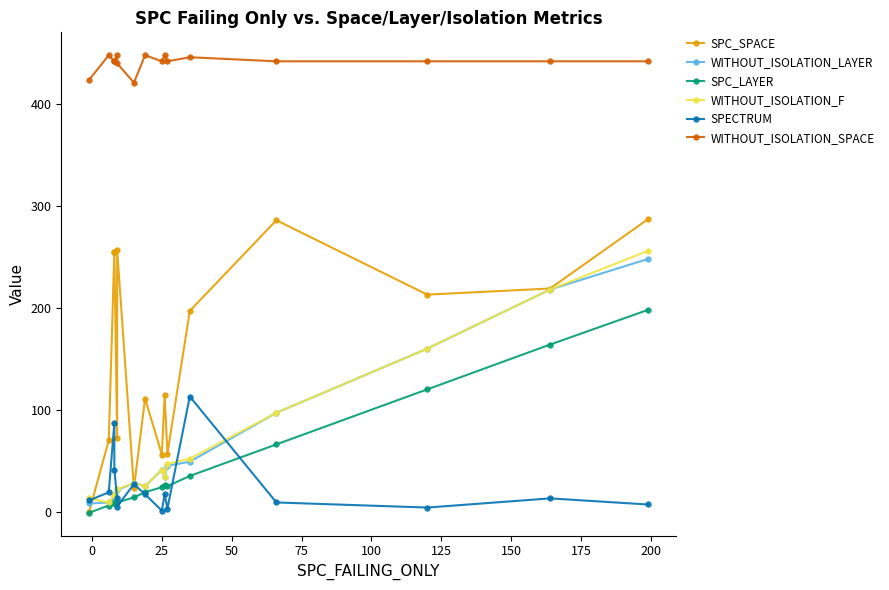

Between 50 and 150, which series saw the biggest shift?

SPC_SPACE